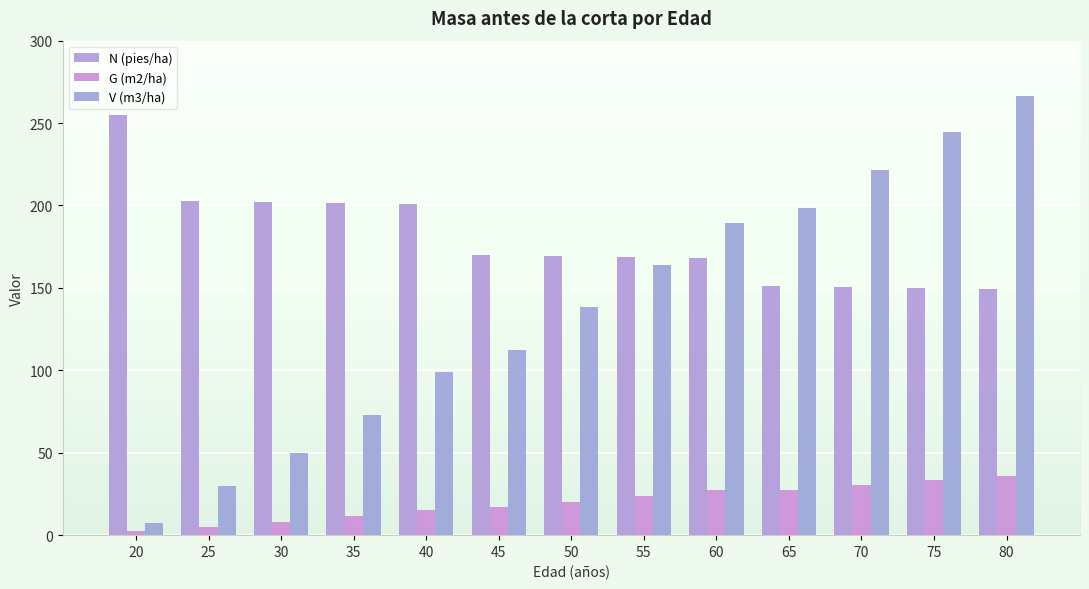

At which category is the sum across all series the highest?

80